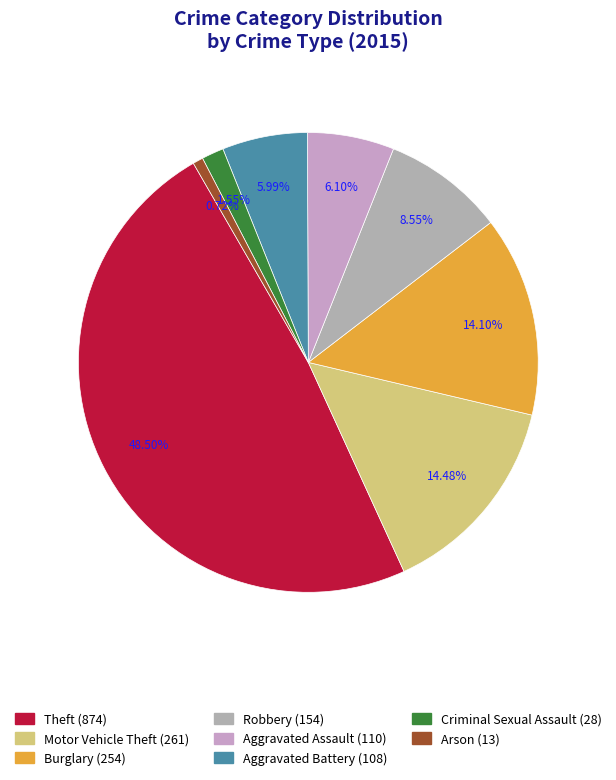

Does Robbery account for over 50% of the chart?

No